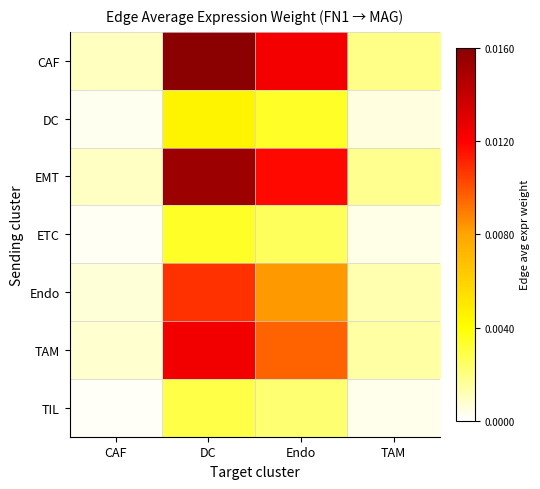

What is the total value across all series at Endo?

0.1